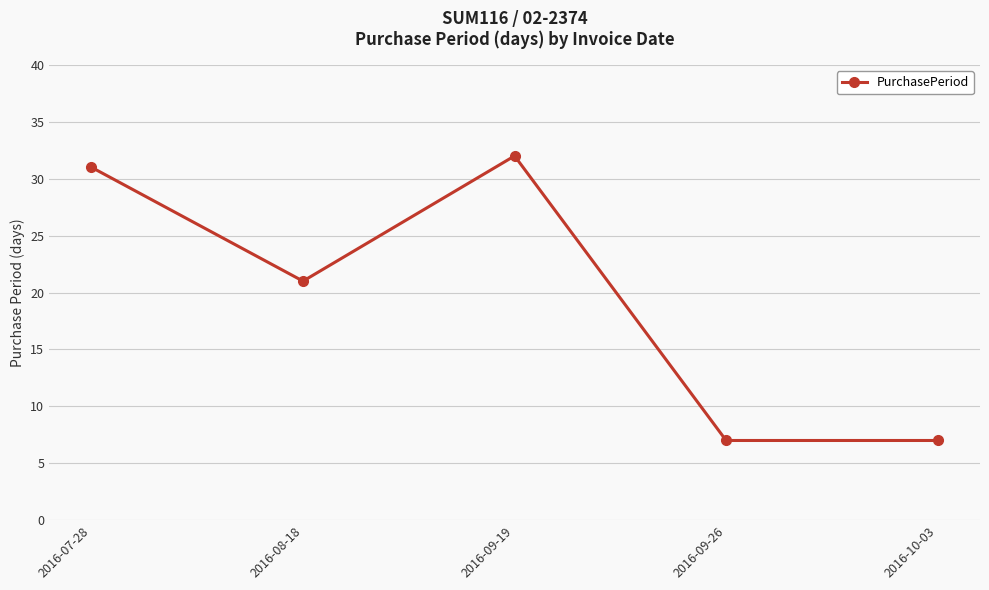

What is the sum of all values?

98